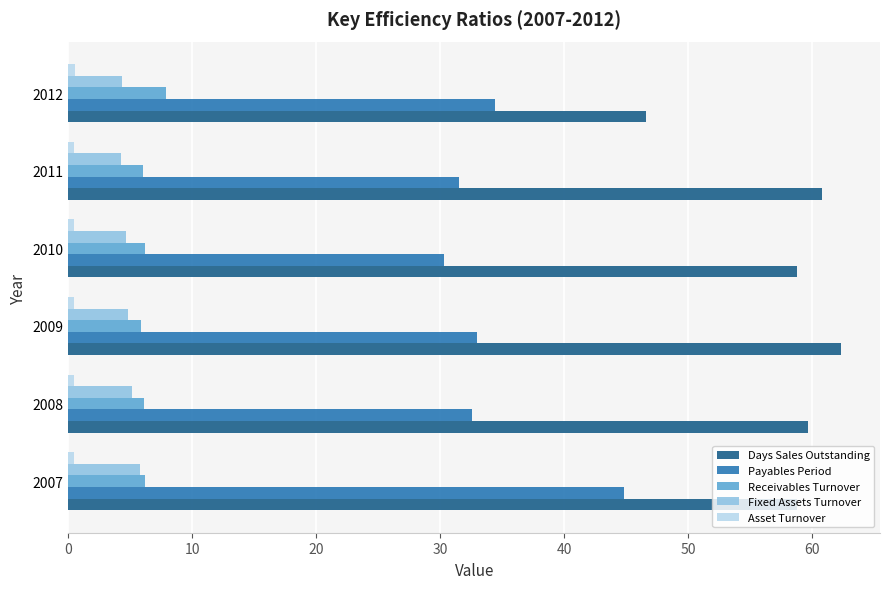

What is the difference between the maximum and minimum values in the Receivables Turnover series?

2.0